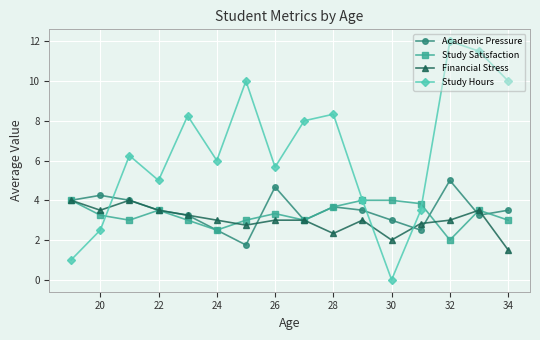

Which series has the largest total across all categories?

Study Hours